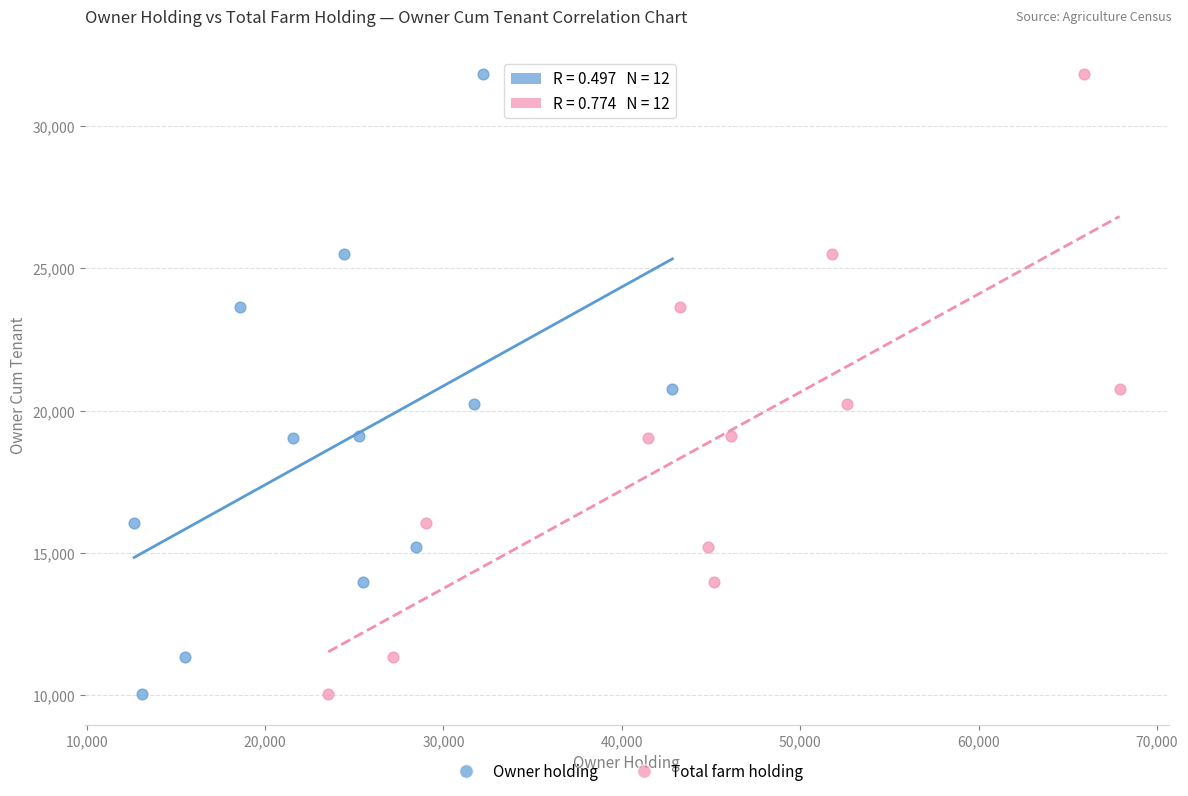

What are all the series names shown in the legend?

Owner holding, Total farm holding